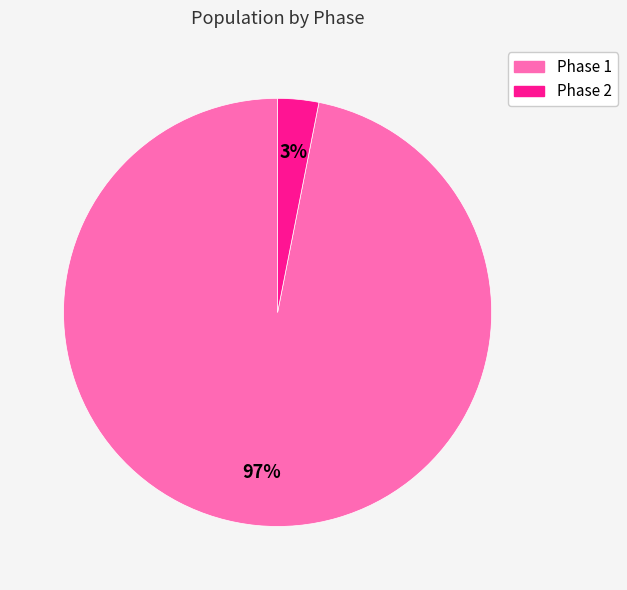

Which slice is the smallest?

Phase 2